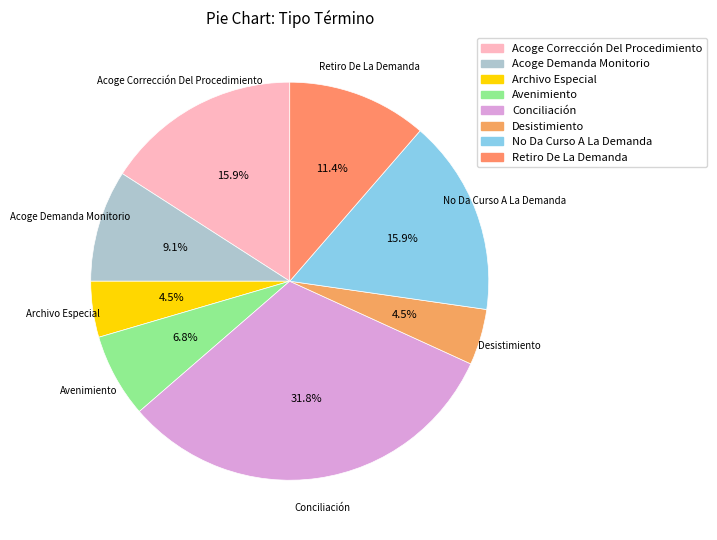

To the nearest percent, what percentage of the pie is Conciliación?

32%